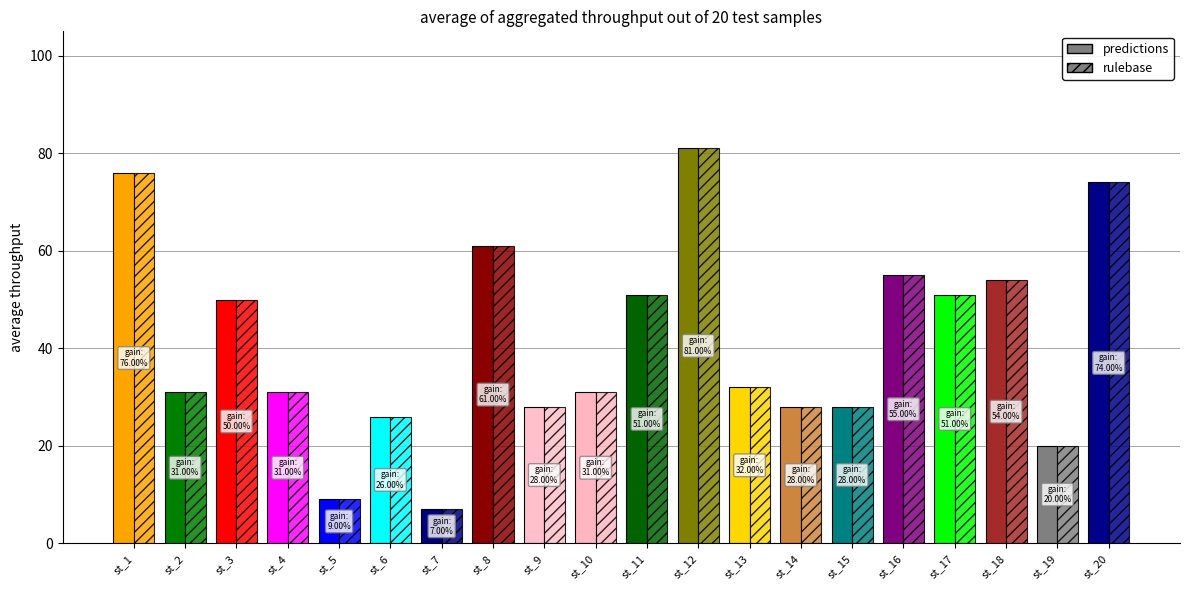

Reading left to right, what are all the values shown in this chart?

predictions: st_1=76	st_2=31	st_3=50	st_4=31	st_5=9	st_6=26	st_7=7	st_8=61	st_9=28	st_10=31	st_11=51	st_12=81	st_13=32	st_14=28	st_15=28	st_16=55	st_17=51	st_18=54	st_19=20	st_20=74
rulebase: st_1=76	st_2=31	st_3=50	st_4=31	st_5=9	st_6=26	st_7=7	st_8=61	st_9=28	st_10=31	st_11=51	st_12=81	st_13=32	st_14=28	st_15=28	st_16=55	st_17=51	st_18=54	st_19=20	st_20=74